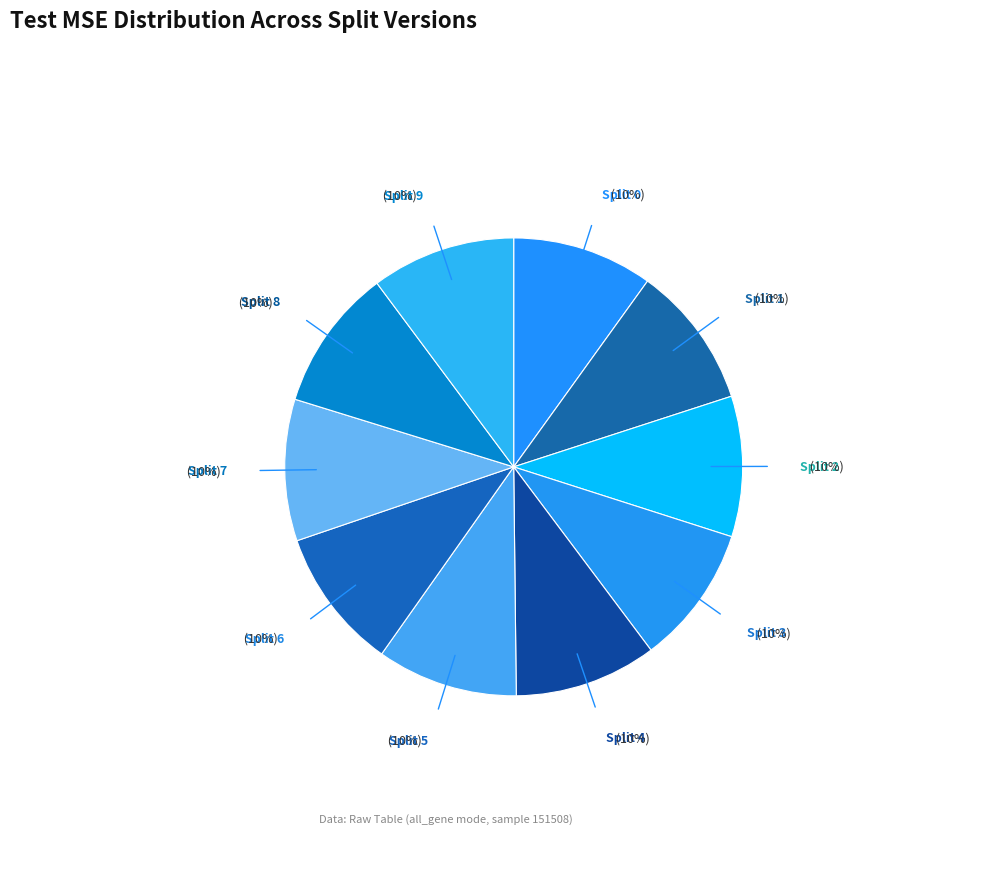

How many segments does this pie chart have?

10